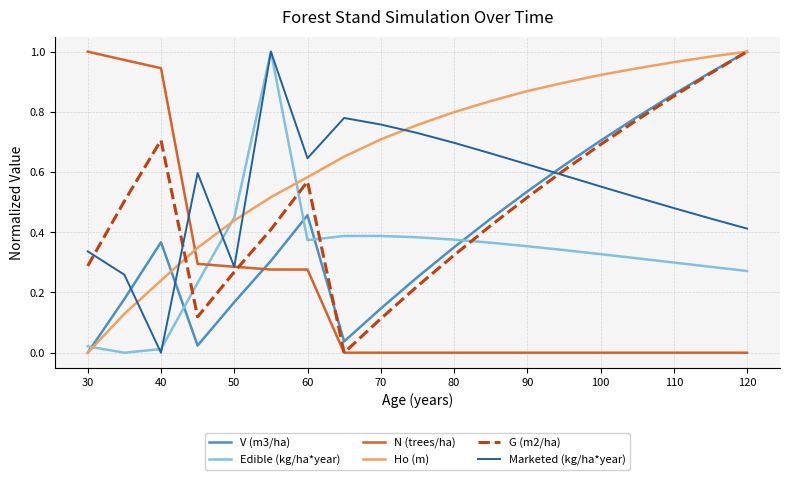

Which series has the largest total across all categories?

Ho (m)